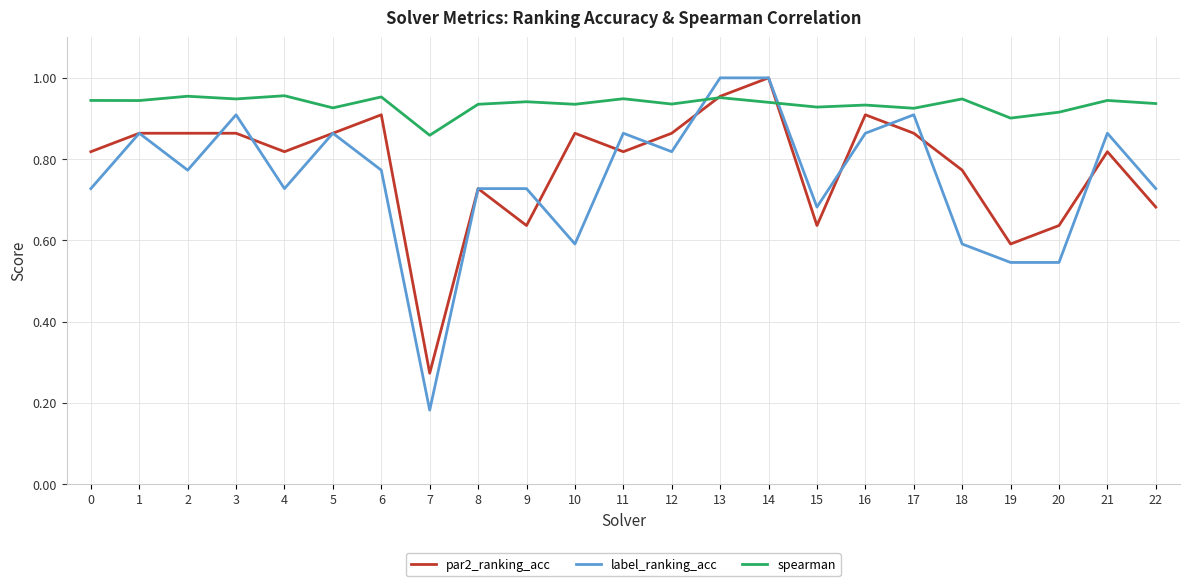

Where is label_ranking_acc nearest to the value 0?

7